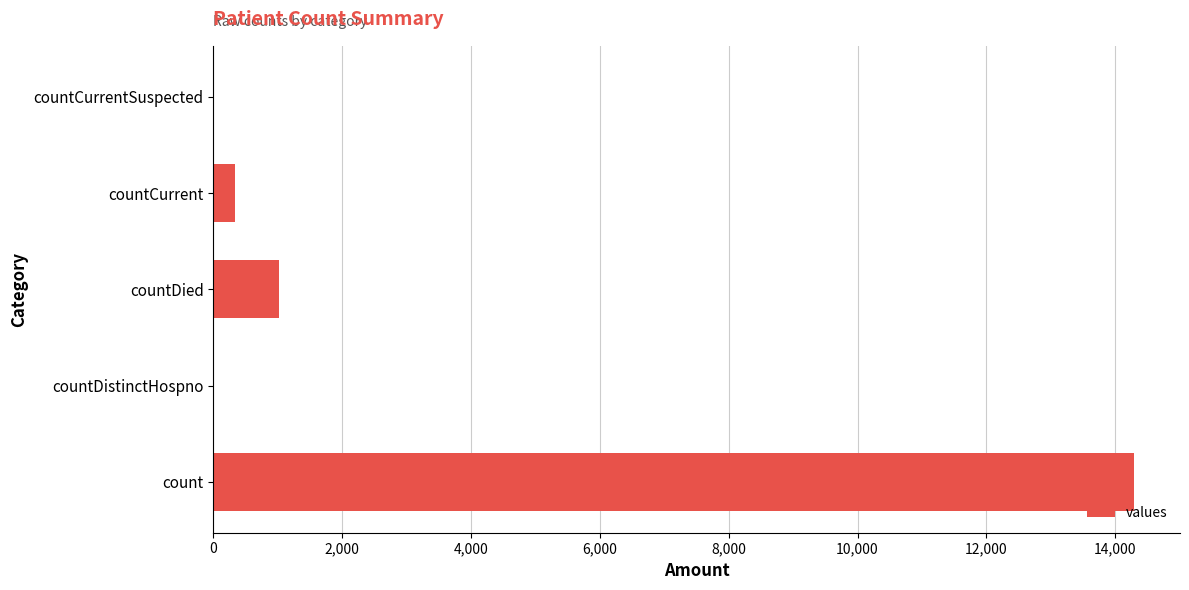

What is the sum of the values at count and countCurrentSuspected?

14292